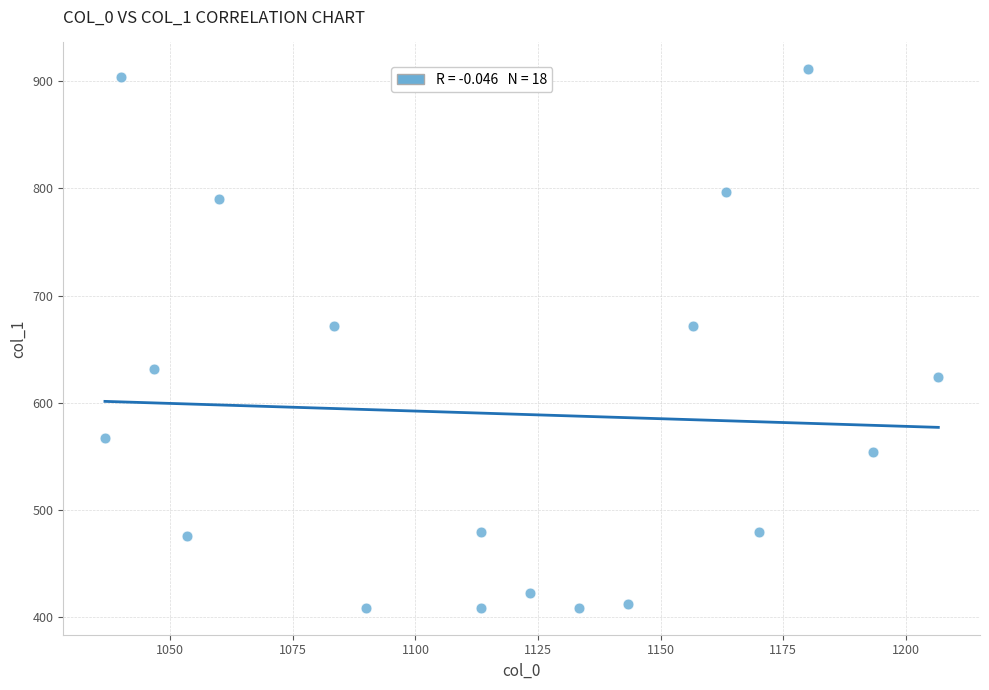

What is the range of X values (max minus min)?

170.0